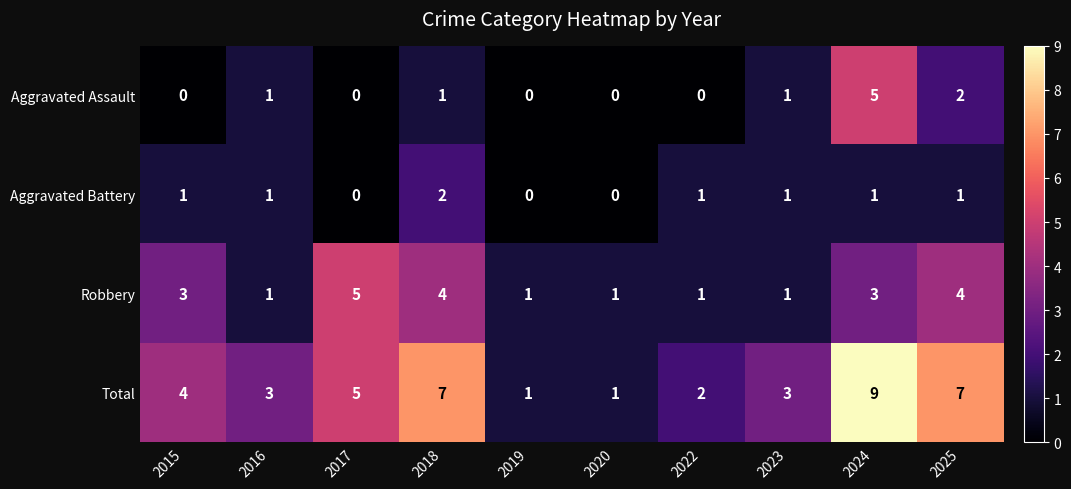

Which category has the highest value across all series?

2024